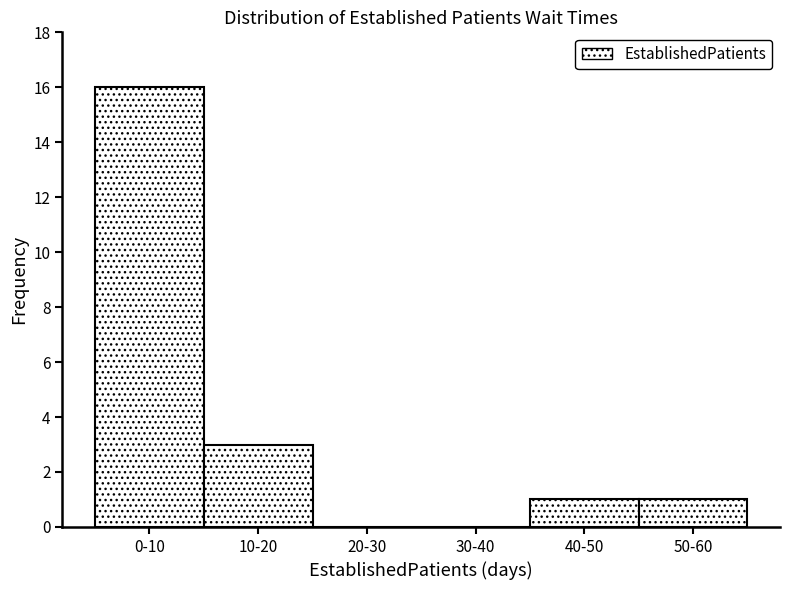

Reading right to left, extract all data points from this chart.

50-60=1	40-50=1	30-40=0	20-30=0	10-20=3	0-10=16